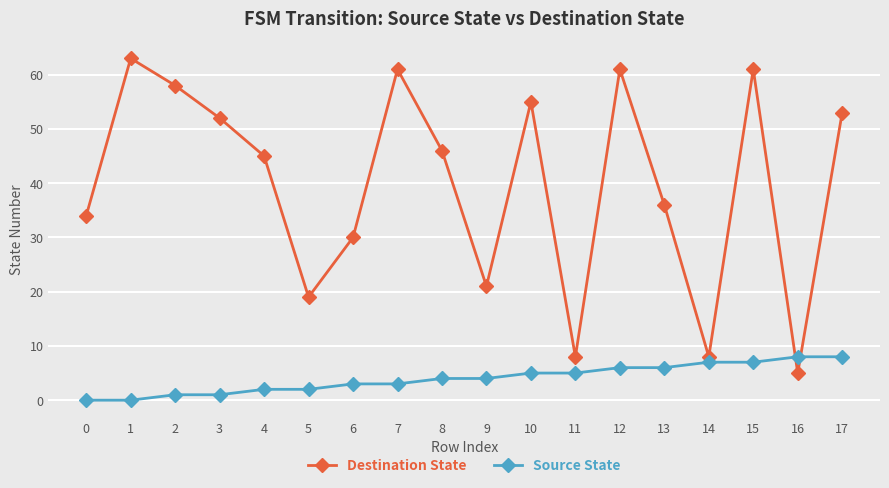

What is the value of the Destination State point at the 4th from the left?

52